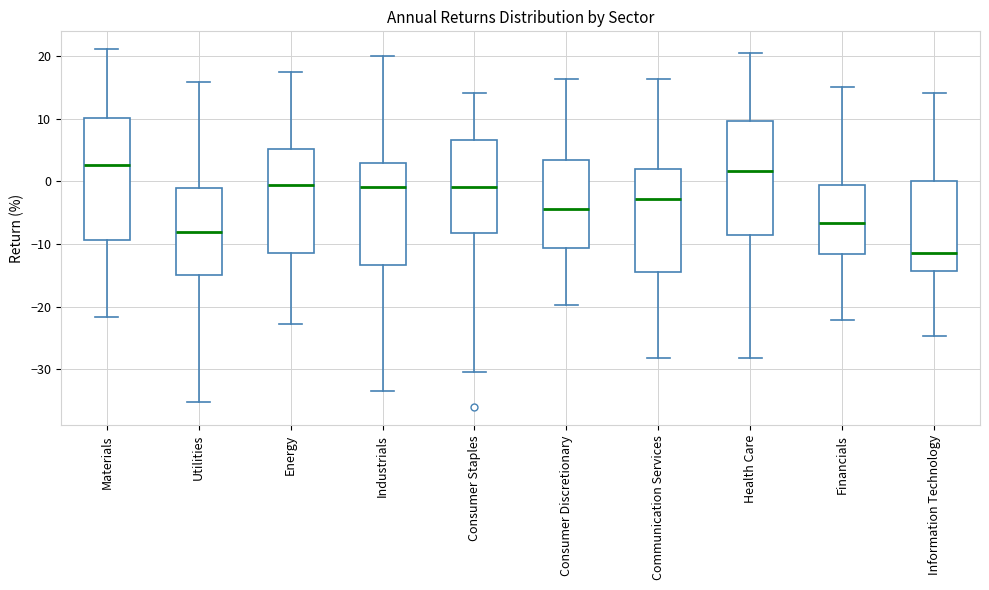

Reading left to right, transcribe this box plot: for each box, give where its median line is, the range the box spans, and where its two whiskers end, as read against the y-axis. The values are not printed on the chart, so give them approximately, as read against the axis.

Materials: median 3, box -9 to 10, whiskers -22 to 21
Utilities: median -8, box -15 to -1, whiskers -35 to 16
Energy: median -1, box -11 to 5, whiskers -23 to 17
Industrials: median -1, box -13 to 3, whiskers -33 to 20
Consumer Staples: median -1, box -8 to 7, whiskers -30 to 14
Consumer Discretionary: median -4, box -11 to 3, whiskers -20 to 16
Communication Services: median -3, box -15 to 2, whiskers -28 to 16
Health Care: median 2, box -9 to 10, whiskers -28 to 21
Financials: median -7, box -12 to -1, whiskers -22 to 15
Information Technology: median -12, box -14 to 0, whiskers -25 to 14